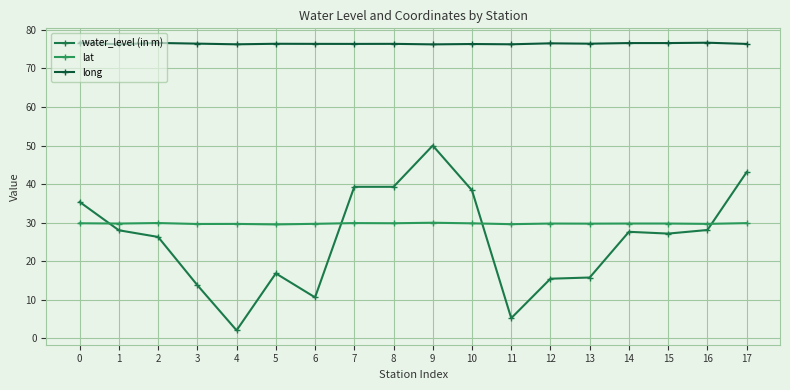

The value of long at 1 is 31.9. True or false?

False